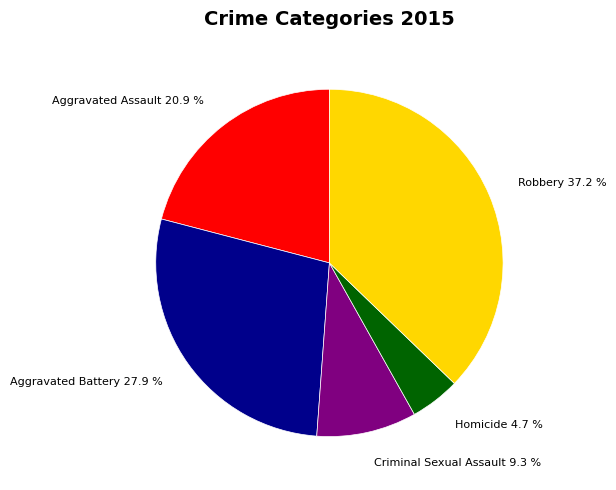

What is the ratio of the value at Robbery to the value at Criminal Sexual Assault?

4.0